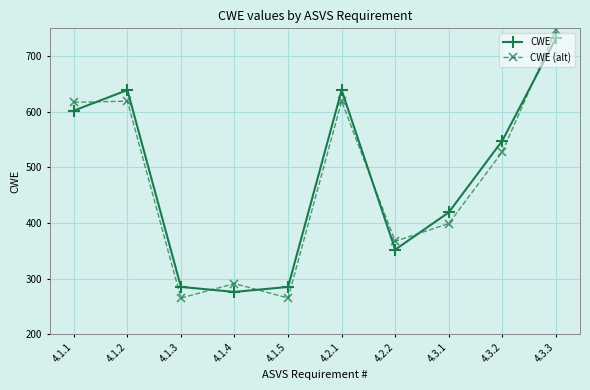

What is the difference between the highest and lowest values at 4.1.3?

20